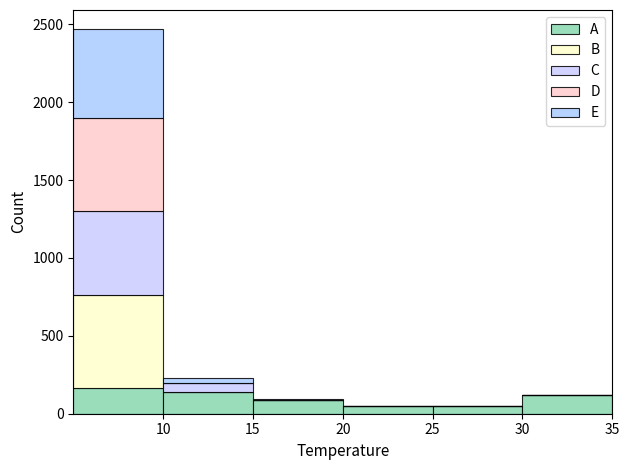

Reading left to right, list every stacked bar in this chart as the range it spans on the x-axis followed by its total height. The values are not printed on the chart, so give them approximately, as read against the axis.

5 to 10: 2450
10 to 15: 250
15 to 20: 100
20 to 25: under 50
25 to 30: under 50
30 to 35: 100